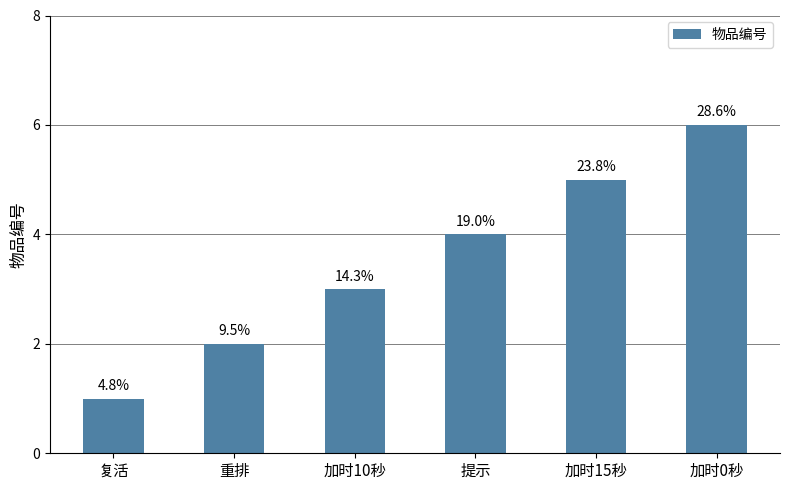

Does the chart contain any negative values?

No